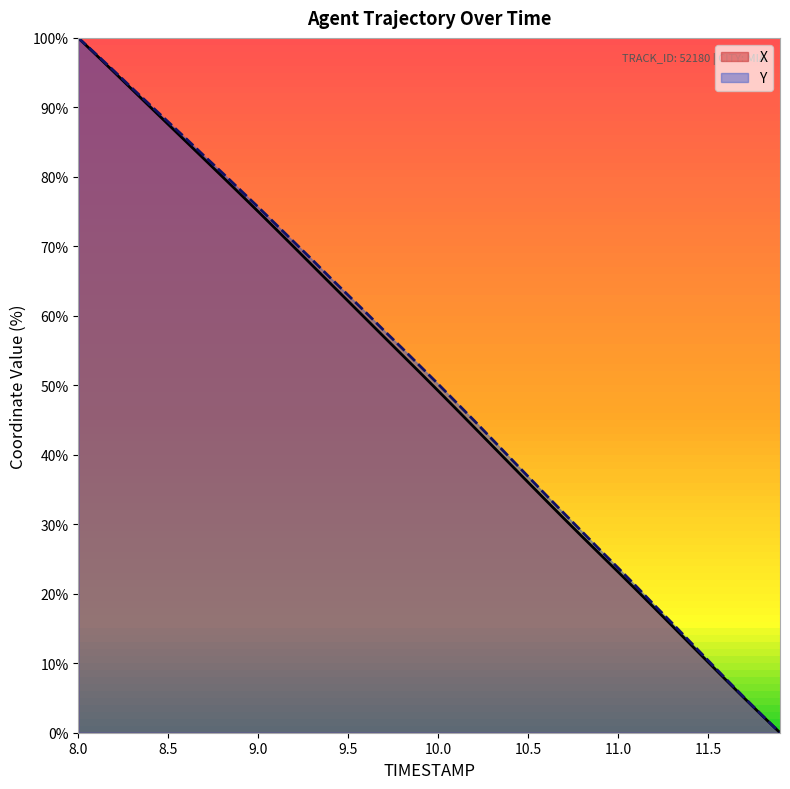

The value of X at 9.0 is 75.0. True or false?

True